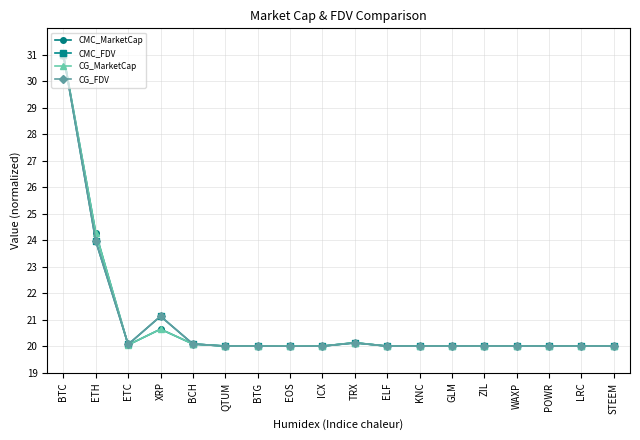

Where is the first local maximum for CMC_FDV?

XRP